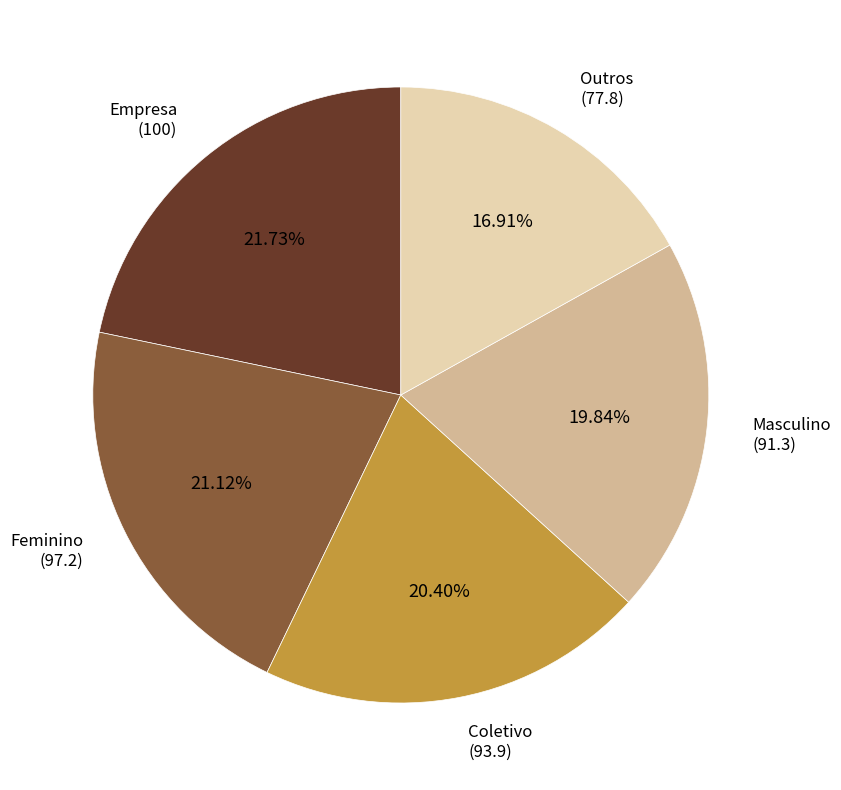

To the nearest percent, what is the difference between the largest and smallest slice percentages?

5%